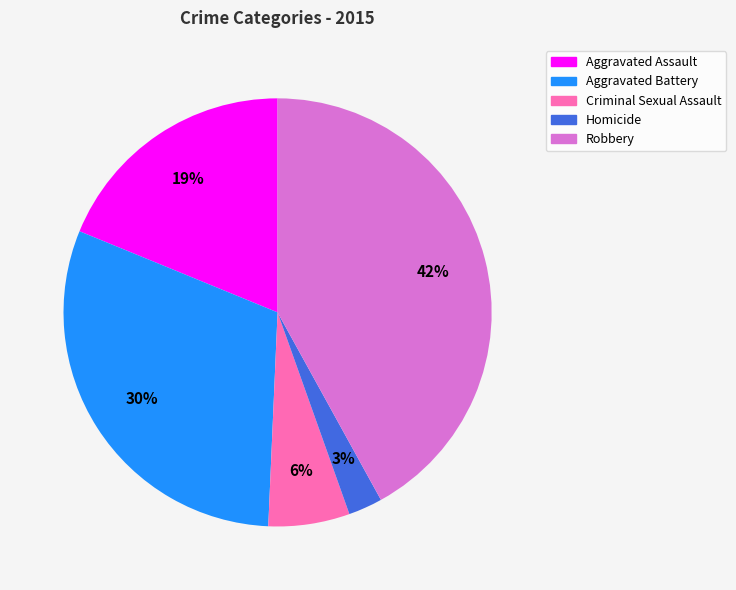

What percentage is the Criminal Sexual Assault slice, to the nearest percent?

6%